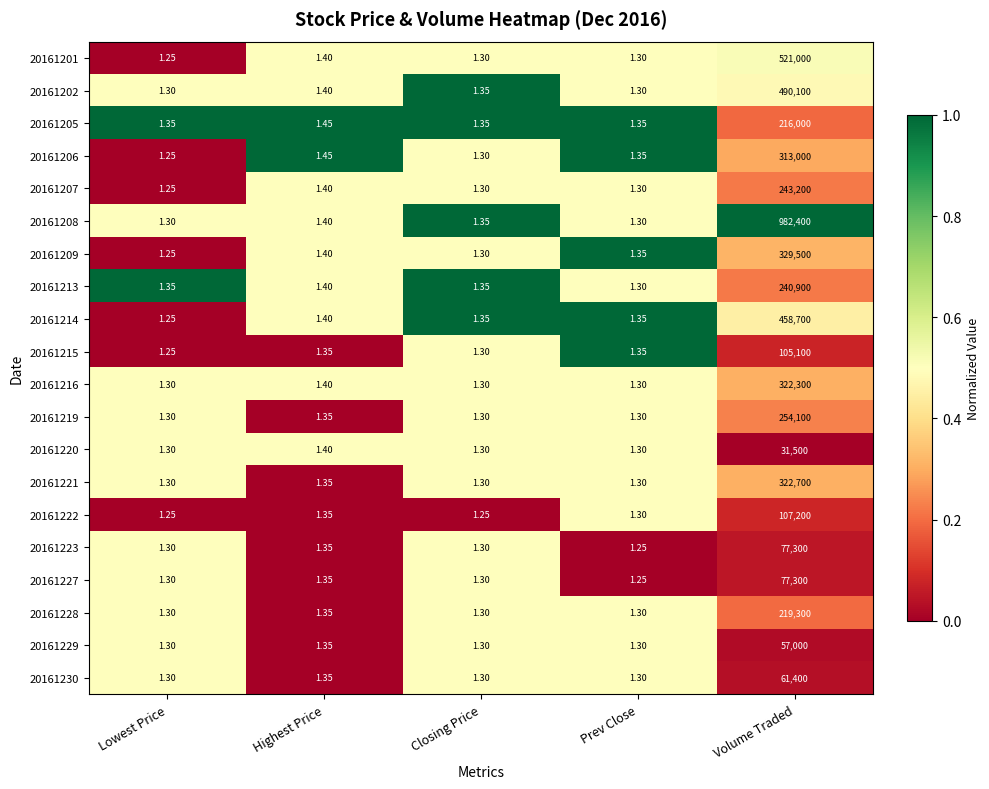

List the labels in order of 20161209 value, largest first.

Volume Traded, Highest Price, Prev Close, Closing Price, Lowest Price